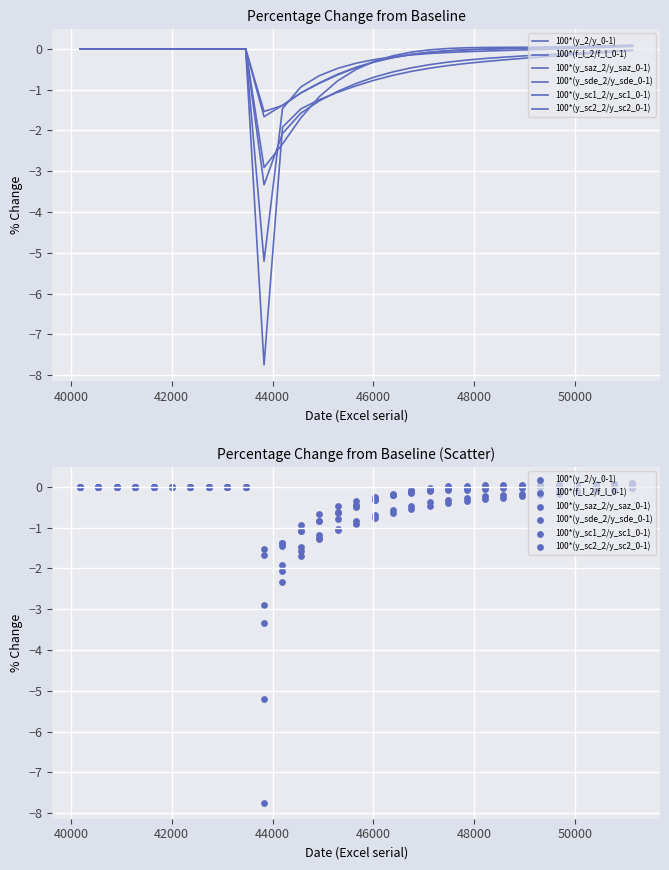

What are all the series names shown in the legend?

100*(y_2/y_0-1), 100*(f_l_2/f_l_0-1), 100*(y_saz_2/y_saz_0-1), 100*(y_sde_2/y_sde_0-1), 100*(y_sc1_2/y_sc1_0-1), 100*(y_sc2_2/y_sc2_0-1)